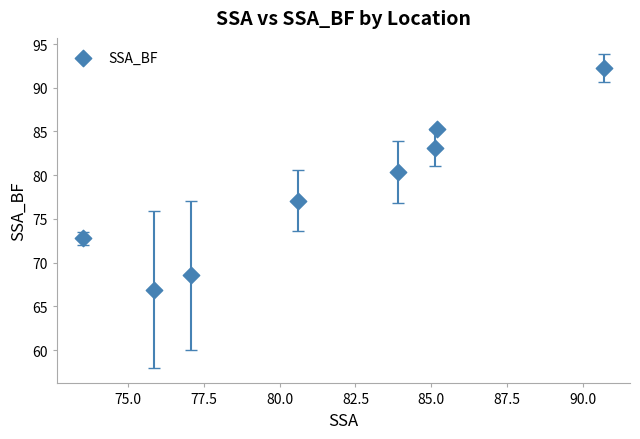

What Y value in the scatter plot is closest to 79?

80.4